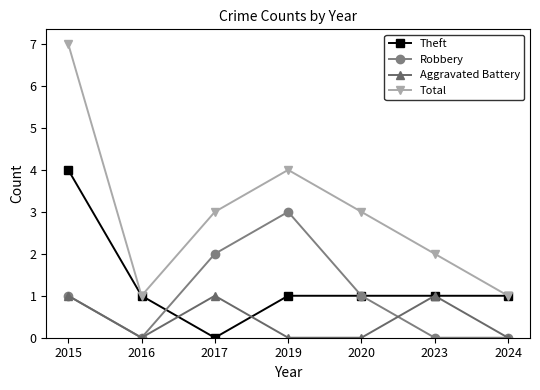

At which label does Theft reach its peak?

2015